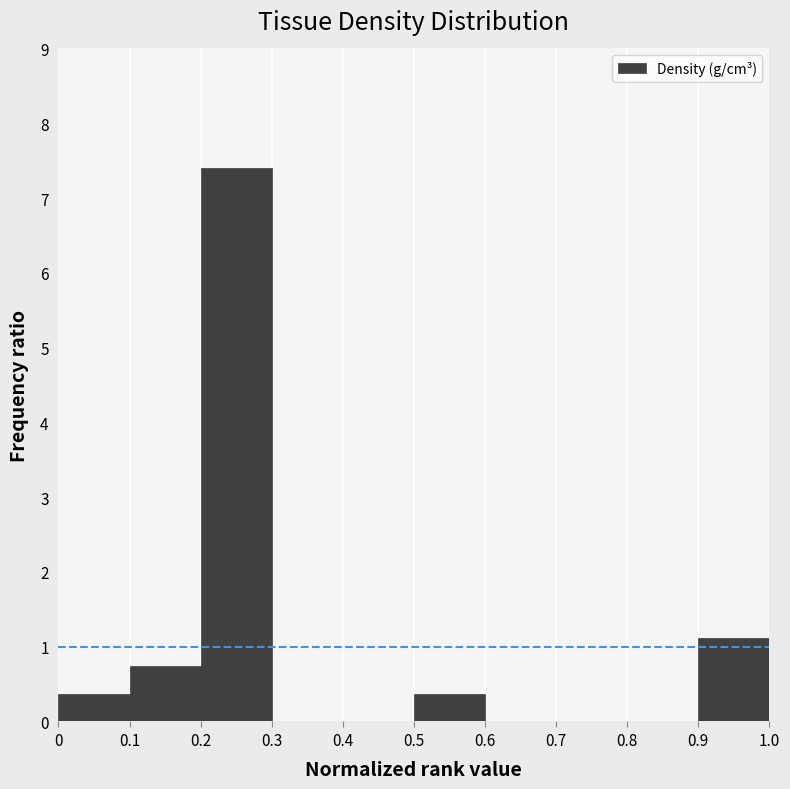

How tall is the bar that spans 0 to 0.1 on the x-axis? The values are not printed on the chart, so give them approximately, as read against the axis.

0.4